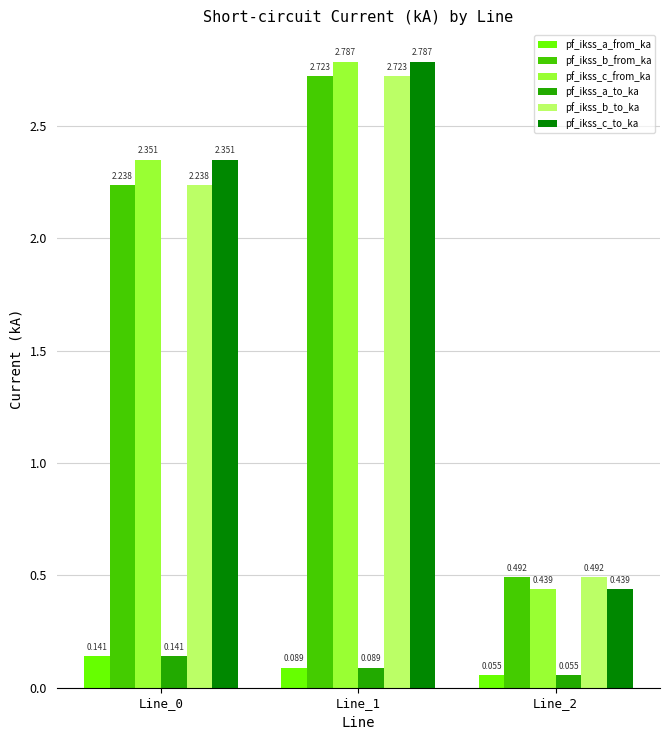

Rank the categories by pf_ikss_c_to_ka value from lowest to highest.

Line_2, Line_0, Line_1